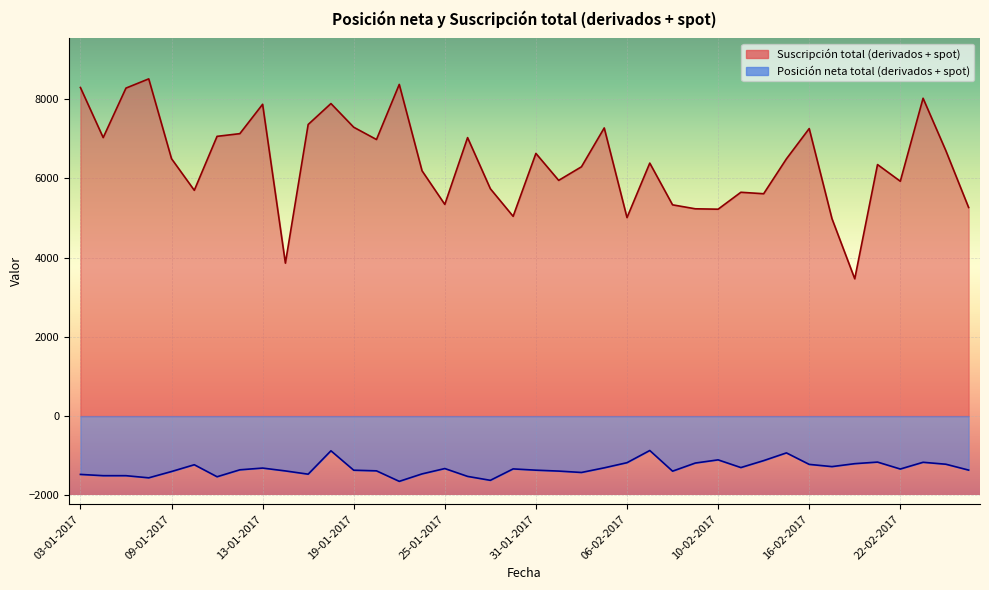

Which series has the largest range (max minus min)?

Suscripción total (derivados + spot)